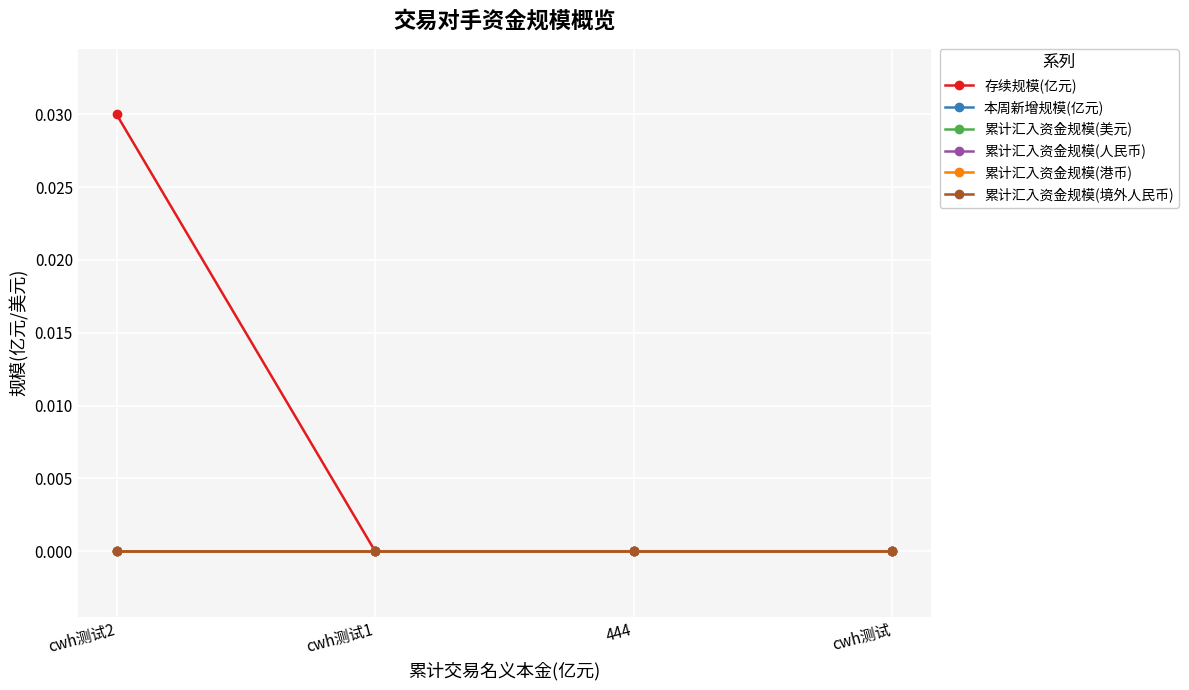

True or false: 本周新增规模(亿元) has more than 0 interior local peaks.

False